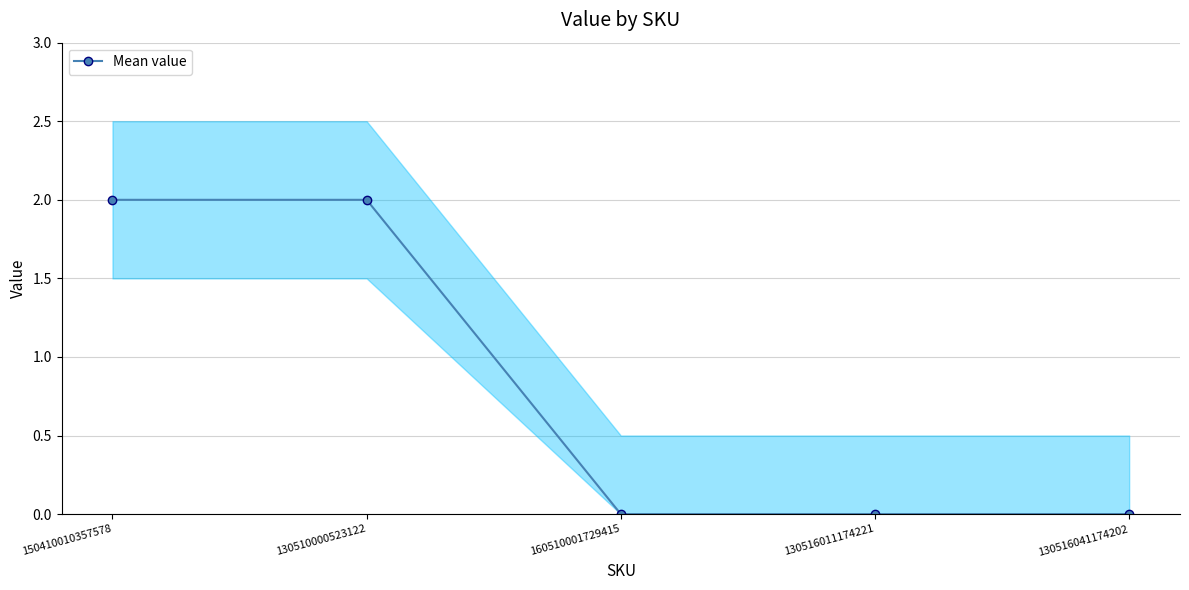

Reading left to right, list all the values displayed in this chart.

150410010357578=2	130510000523122=2	160510001729415=0	130516011174221=0	130516041174202=0